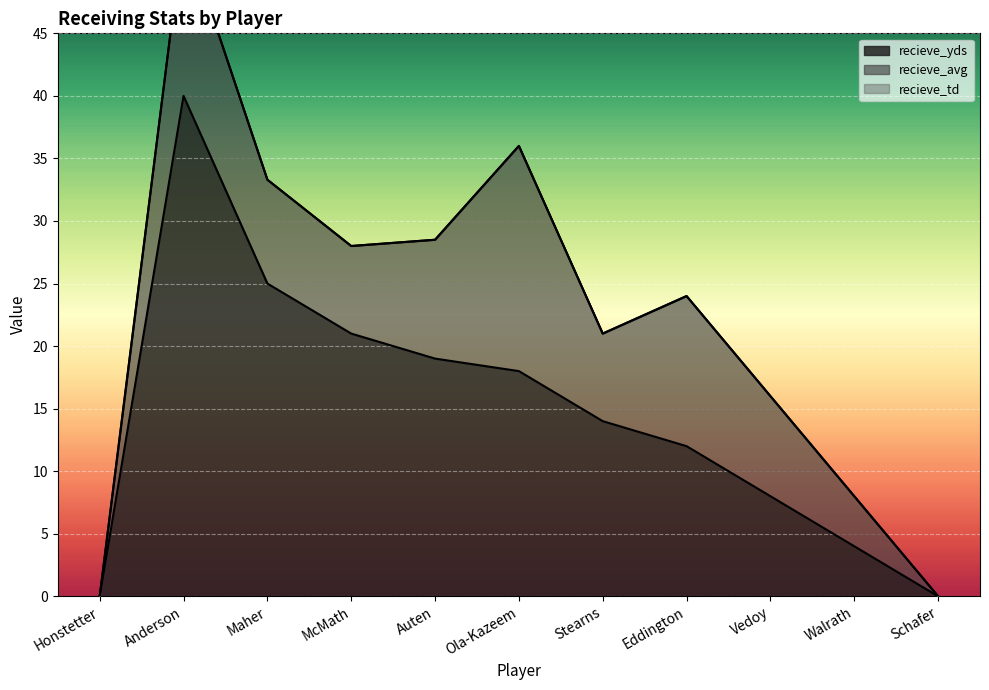

Between Stearns and Vedoy, which series saw the biggest shift?

recieve_yds